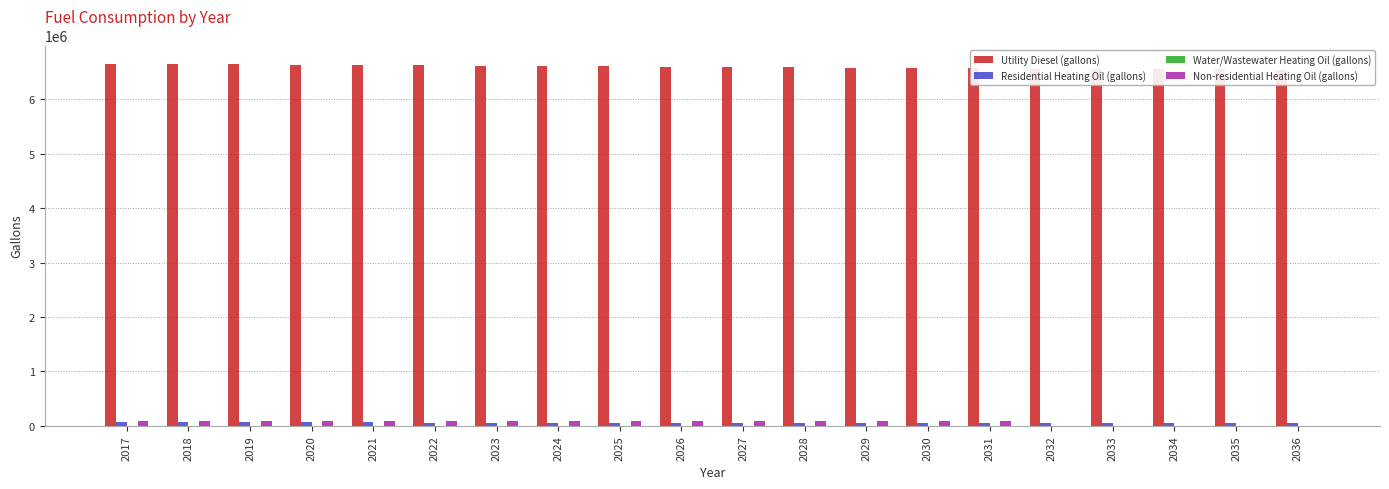

What are all the series names shown in the legend?

Utility Diesel (gallons), Residential Heating Oil (gallons), Water/Wastewater Heating Oil (gallons), Non-residential Heating Oil (gallons)